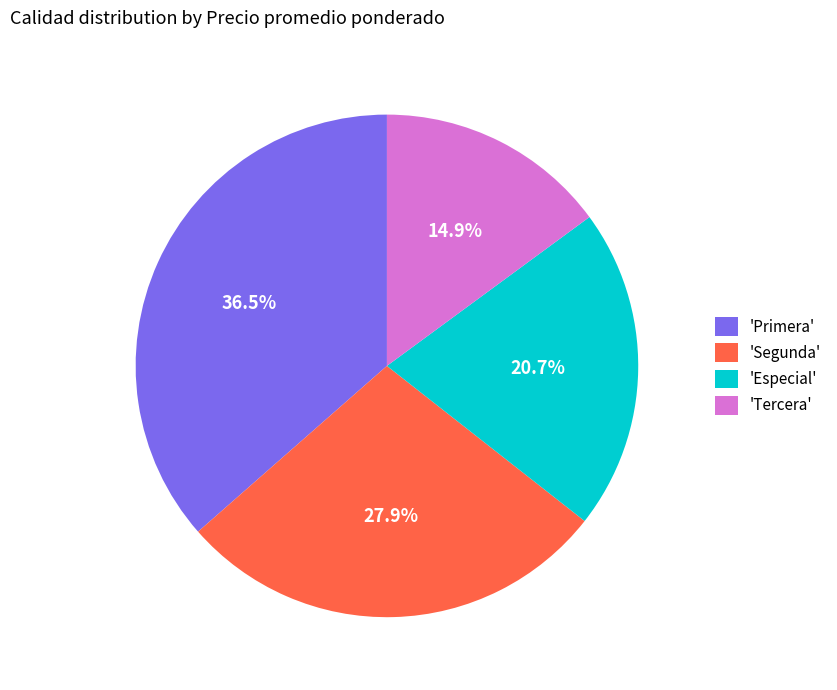

What is the largest slice in the pie chart?

'Primera'